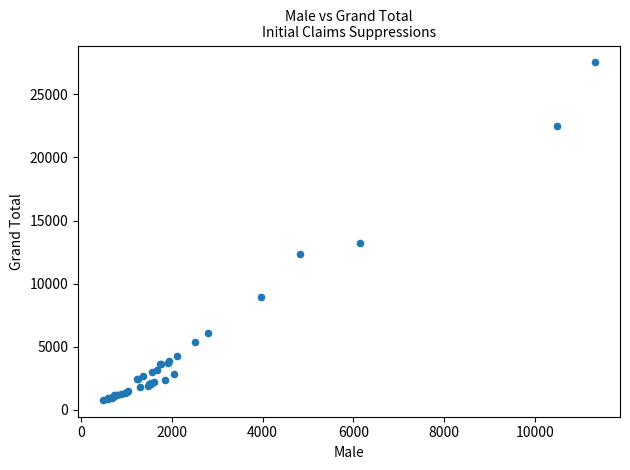

What Y value in the scatter plot is closest to 14159?

13183